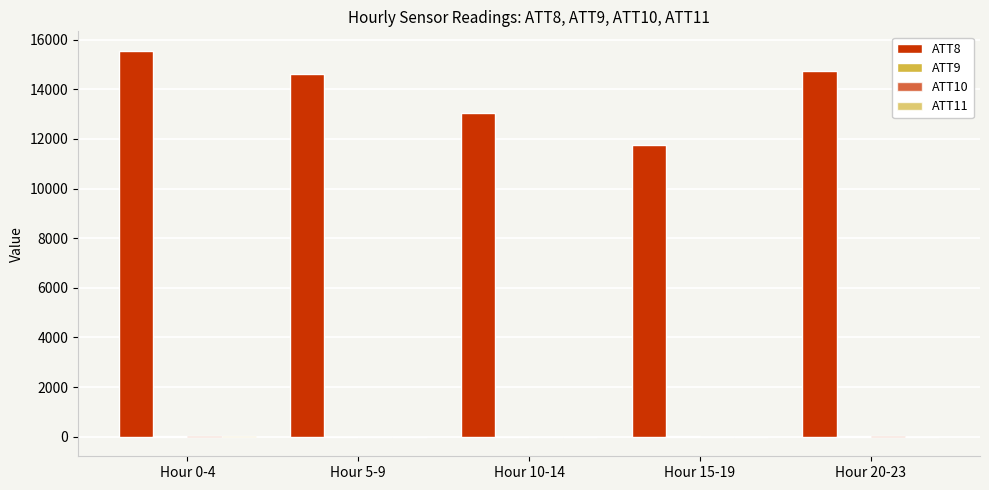

Count the number of categories in the chart.

5